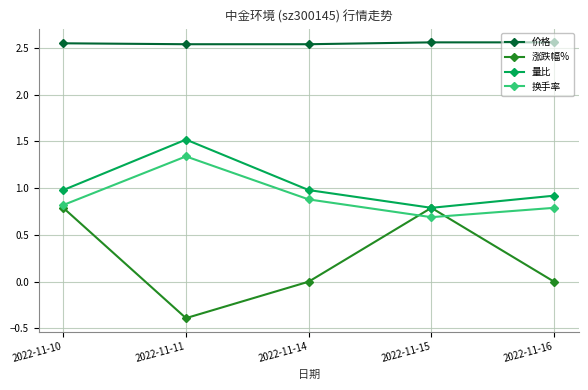

How many distinct data groups are displayed?

4